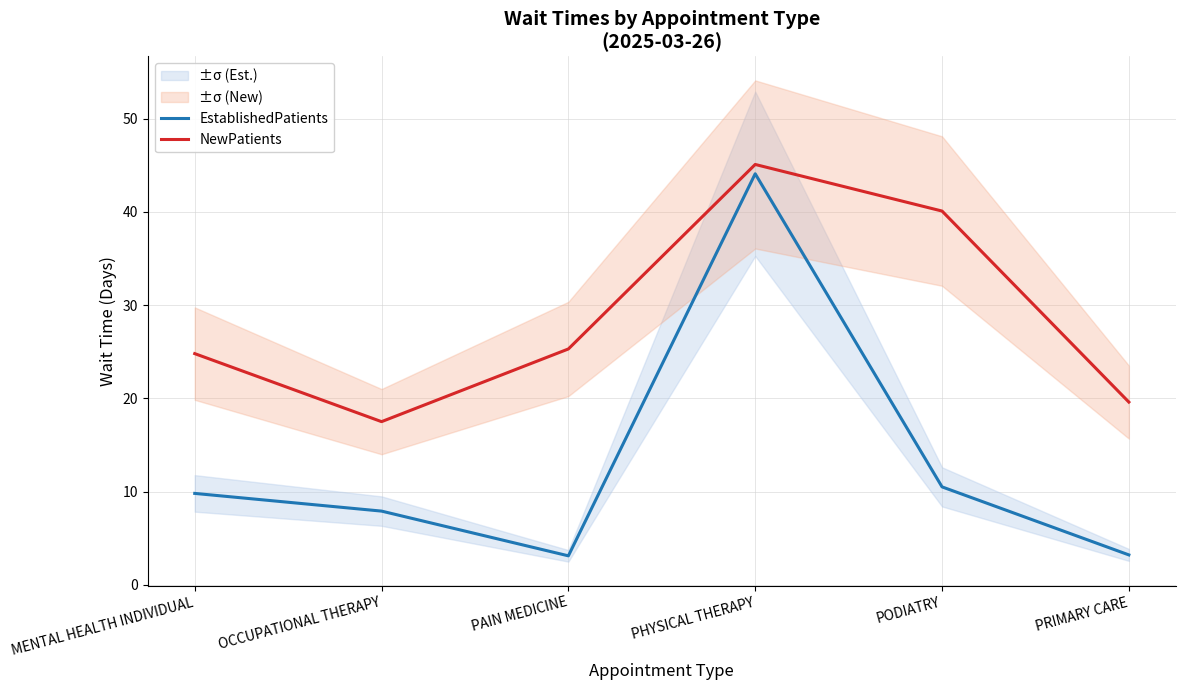

What are all the series names shown in the legend?

EstablishedPatients, NewPatients